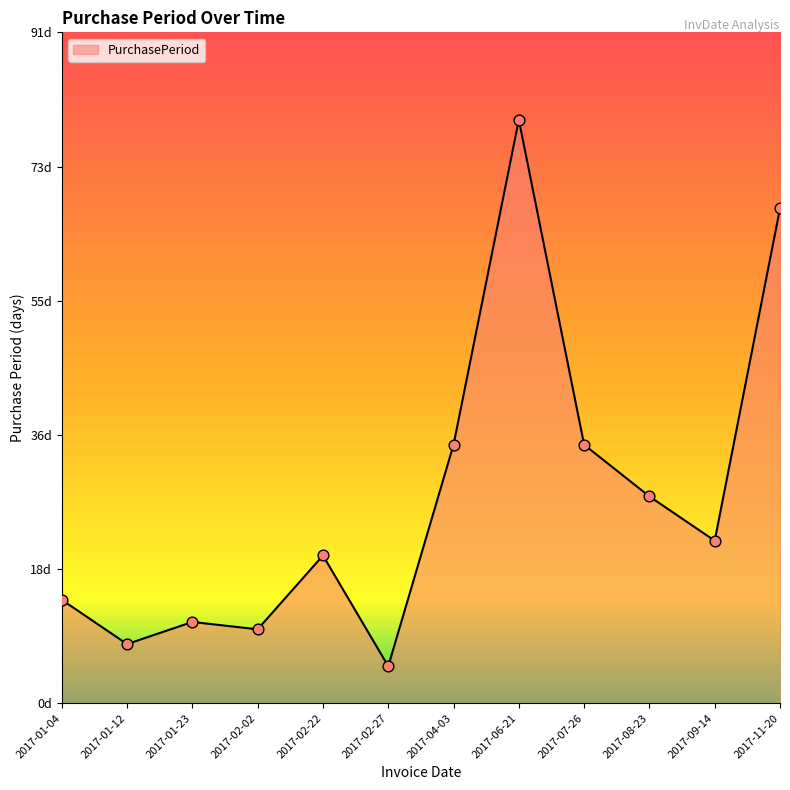

What is the change in value from 2017-04-03 to 2017-09-14?

-13